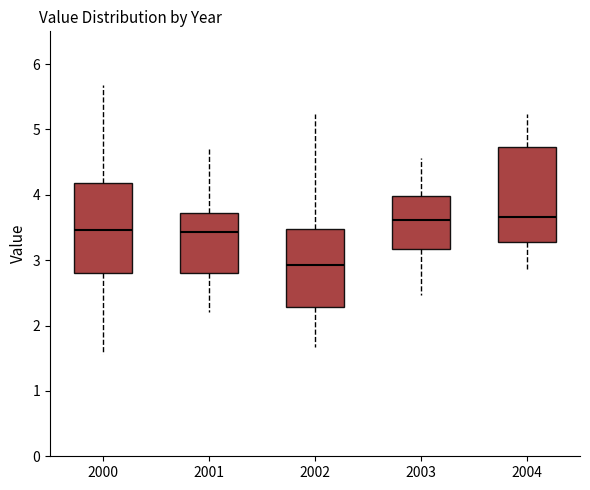

Reading left to right, read every box against the y-axis: the position of its median line, the range the box covers, and the ends of its whiskers. The values are not printed on the chart, so give them approximately, as read against the axis.

2000: median 3.5, box 2.8 to 4.2, whiskers 1.6 to 5.7
2001: median 3.4, box 2.8 to 3.7, whiskers 2.2 to 4.7
2002: median 2.9, box 2.3 to 3.5, whiskers 1.7 to 5.2
2003: median 3.6, box 3.2 to 4.0, whiskers 2.5 to 4.6
2004: median 3.7, box 3.3 to 4.7, whiskers 2.9 to 5.2